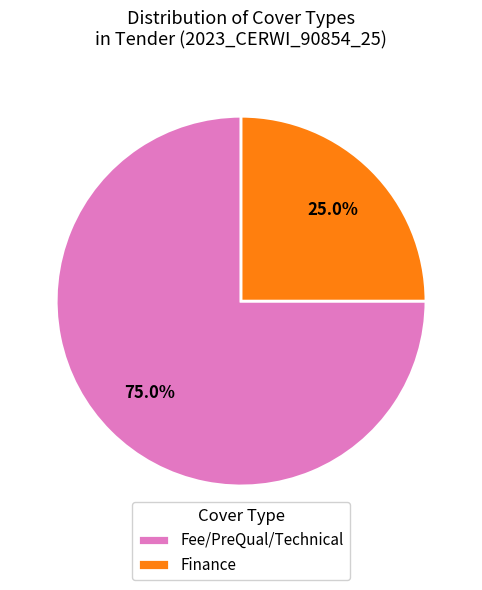

To the nearest percent, what portion does Fee/PreQual/Technical represent?

75%